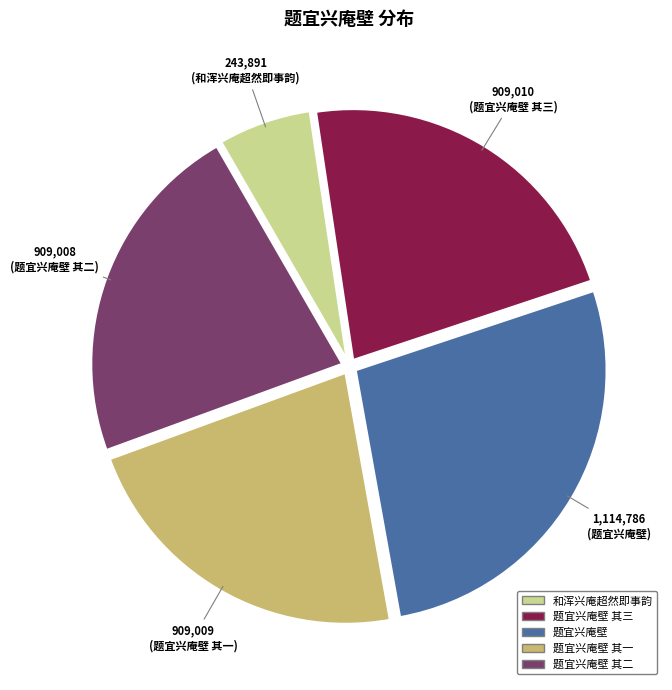

Is there a majority slice in this chart?

No